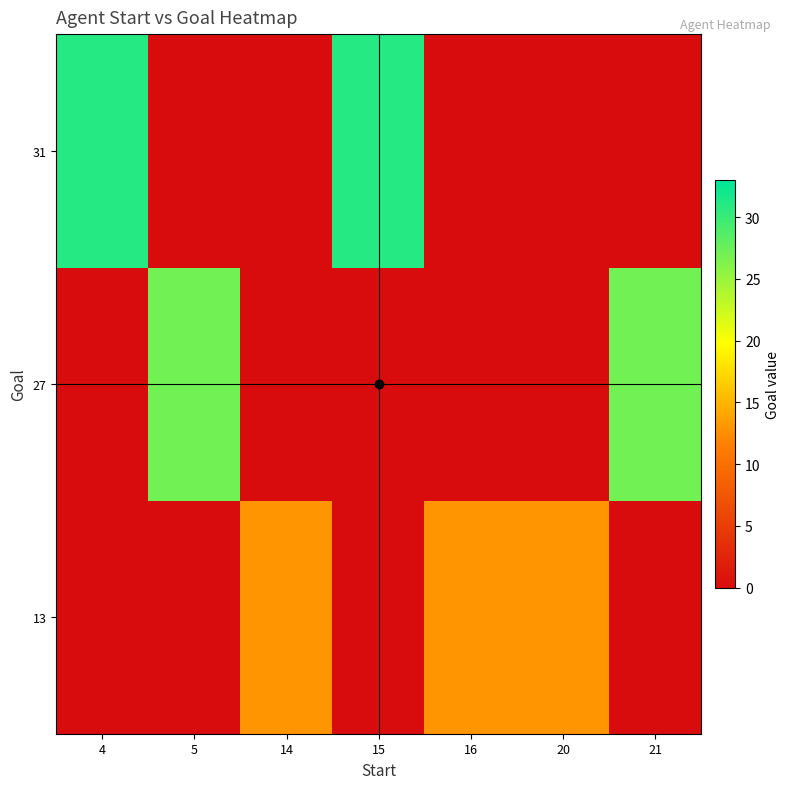

What is the spread (max minus min) of values at 21?

27